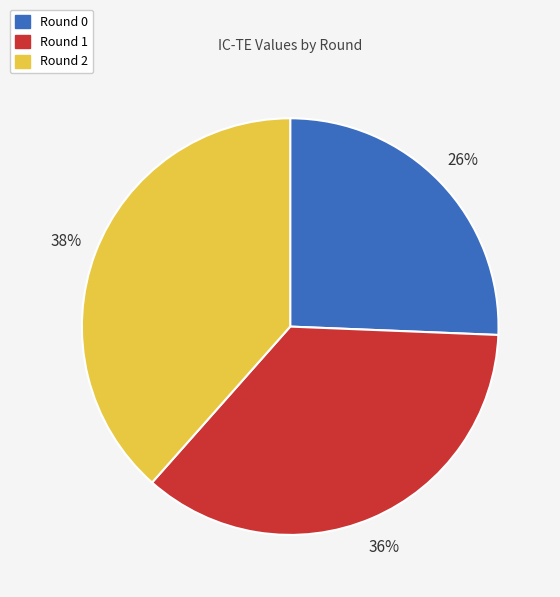

To the nearest percent, what portion does Round 1 represent?

36%